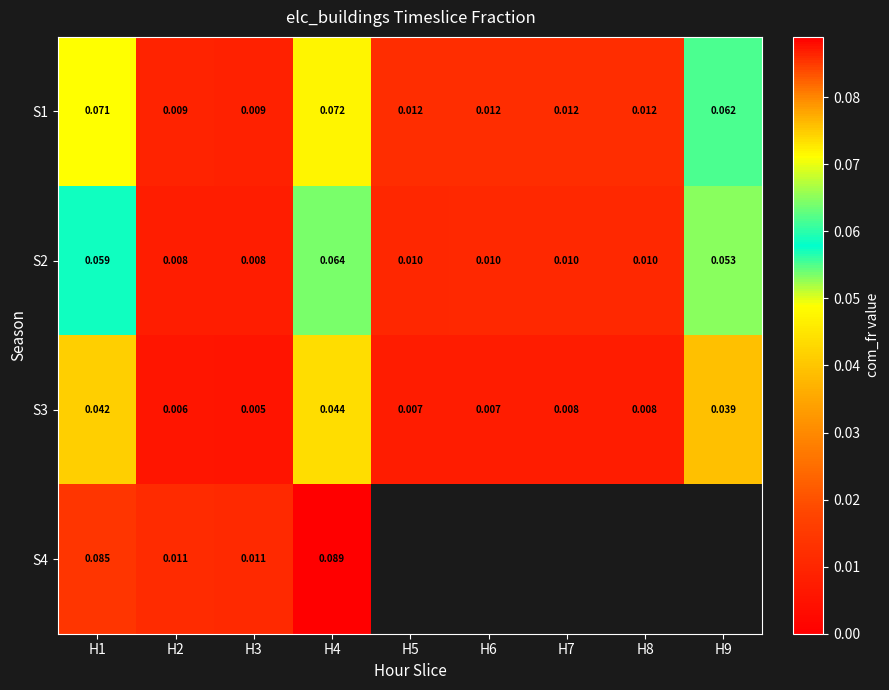

Is the value of S2 at H8 greater than the value of S1 at H8?

No